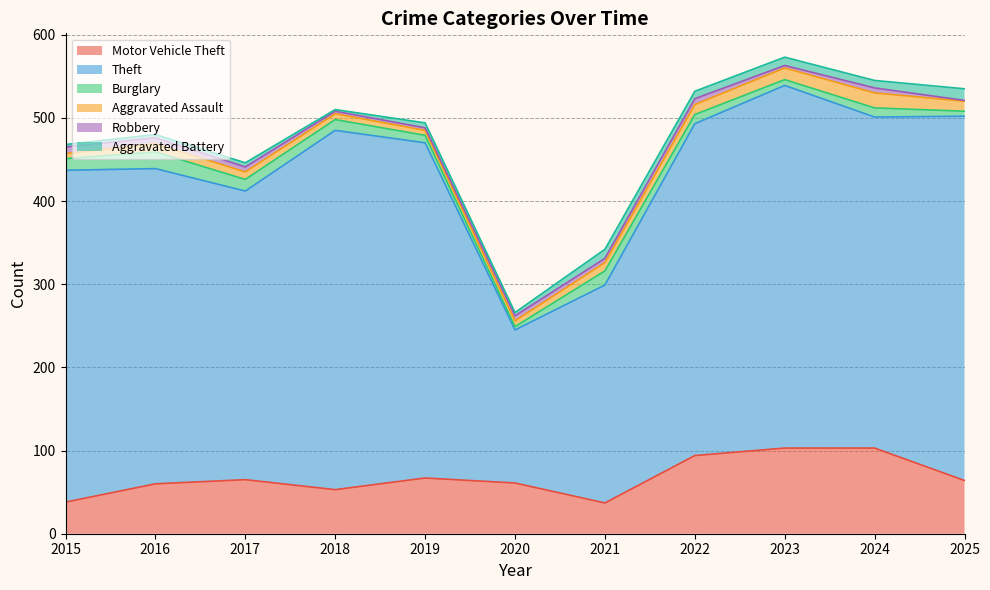

In Aggravated Battery, how many points are lower than both neighbors (excluding endpoints)?

4